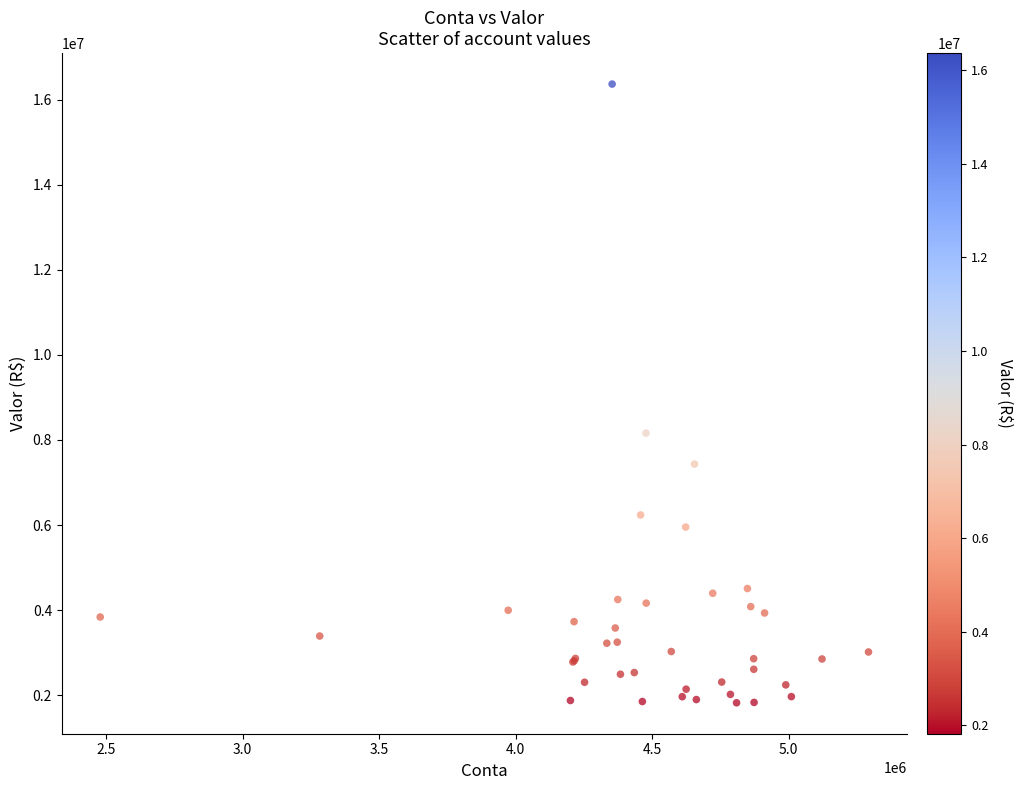

What Y value in the scatter plot is closest to 9093412?

8161134.7